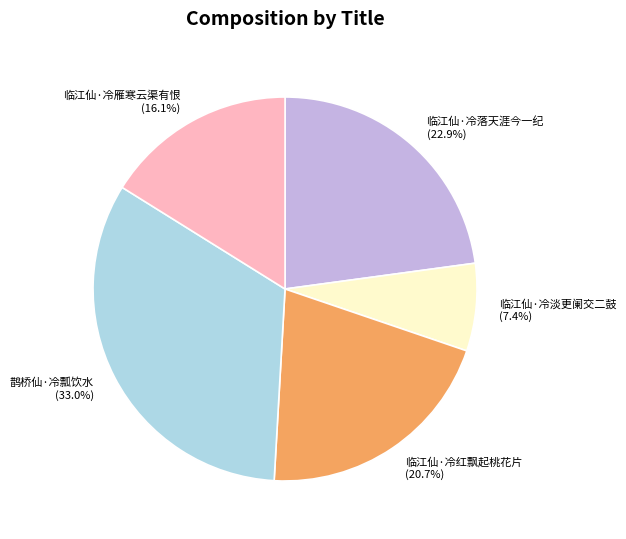

Count the number of slices in the pie.

5